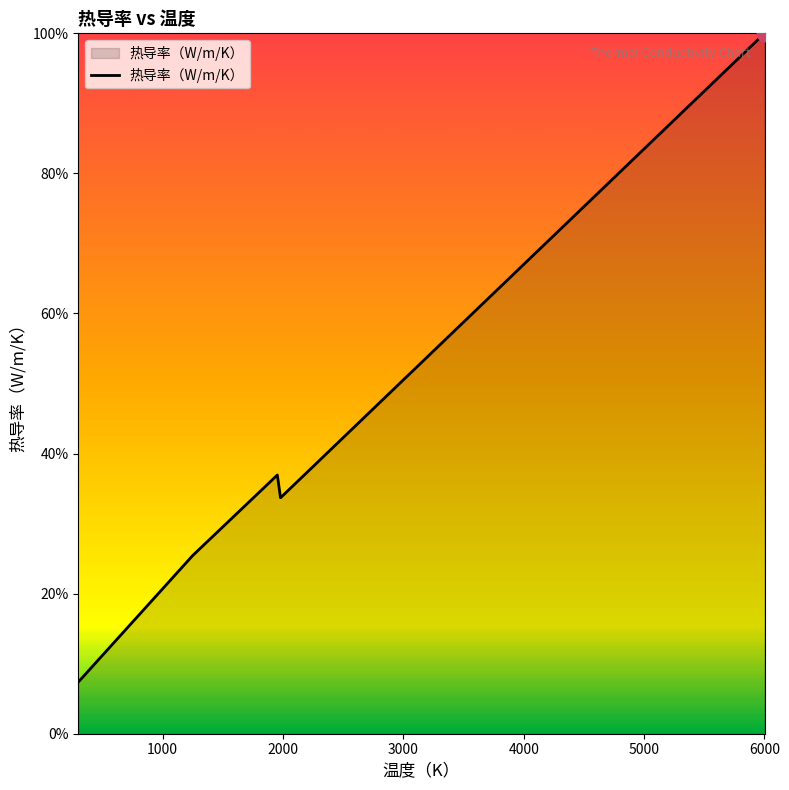

True or false: the data has more than 0 interior local peaks.

True